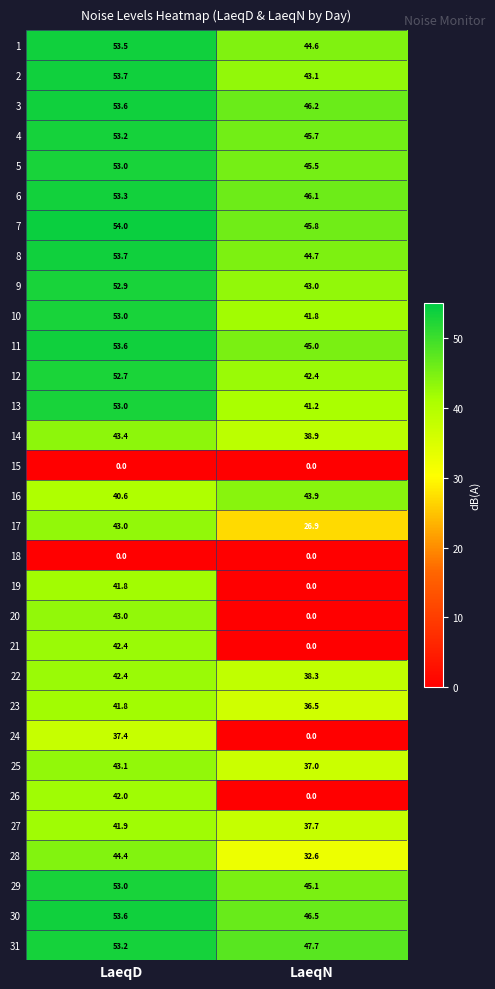

Rank the categories by 2 value from lowest to highest.

LaeqN, LaeqD